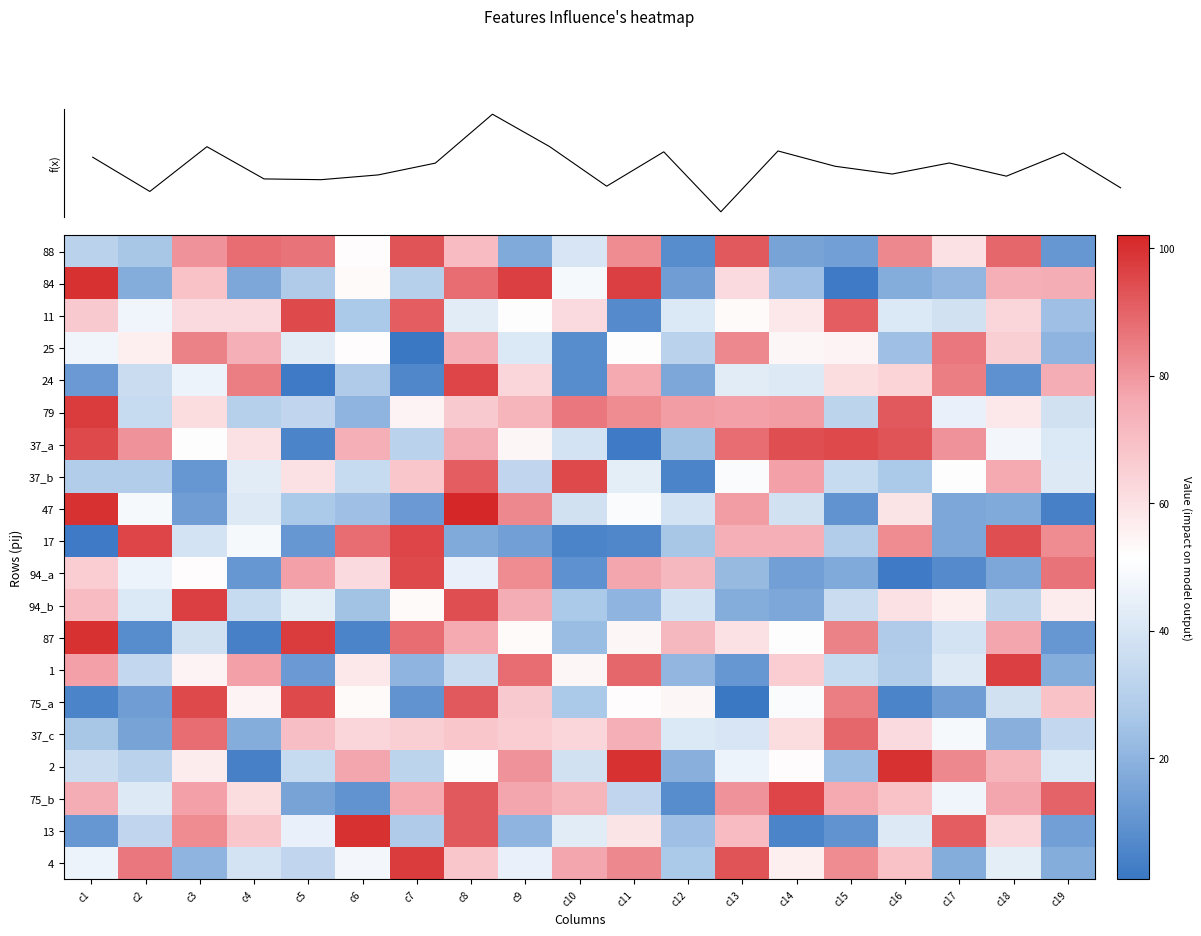

At which label does 88 reach its peak?

c7